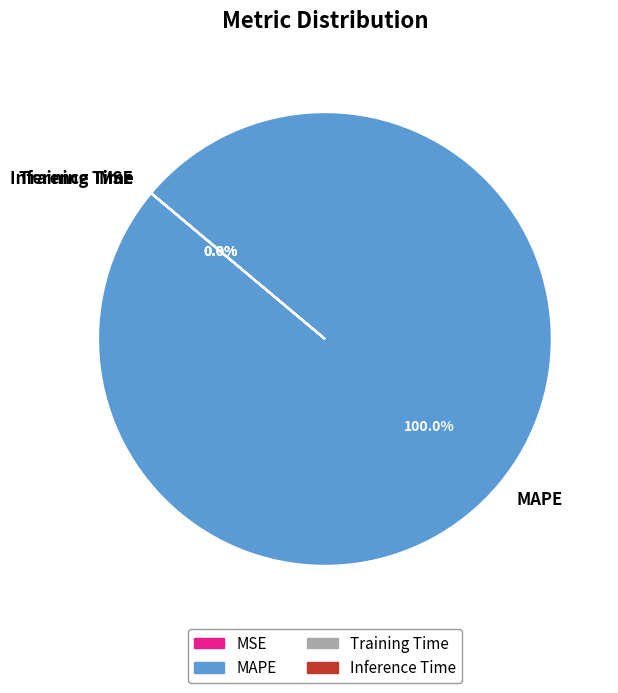

Which slice is the largest?

MAPE